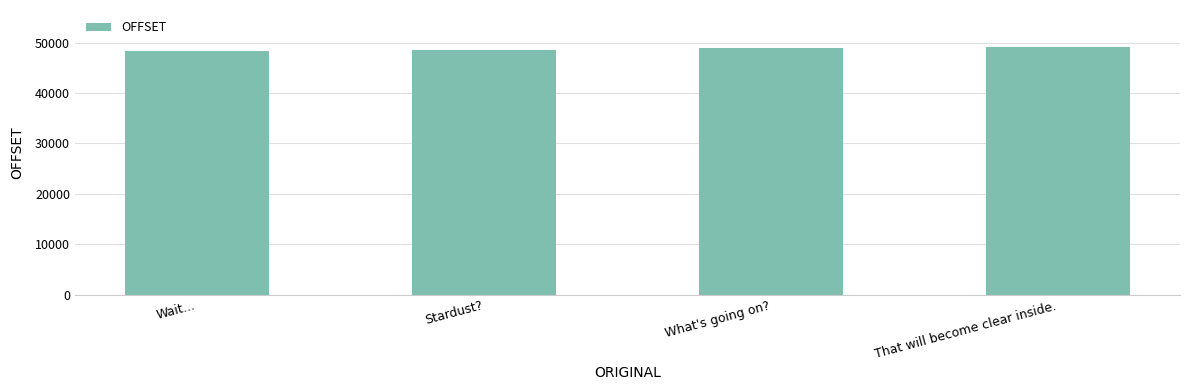

What is the ratio of the value at What's going on? to the value at Stardust??

1.0